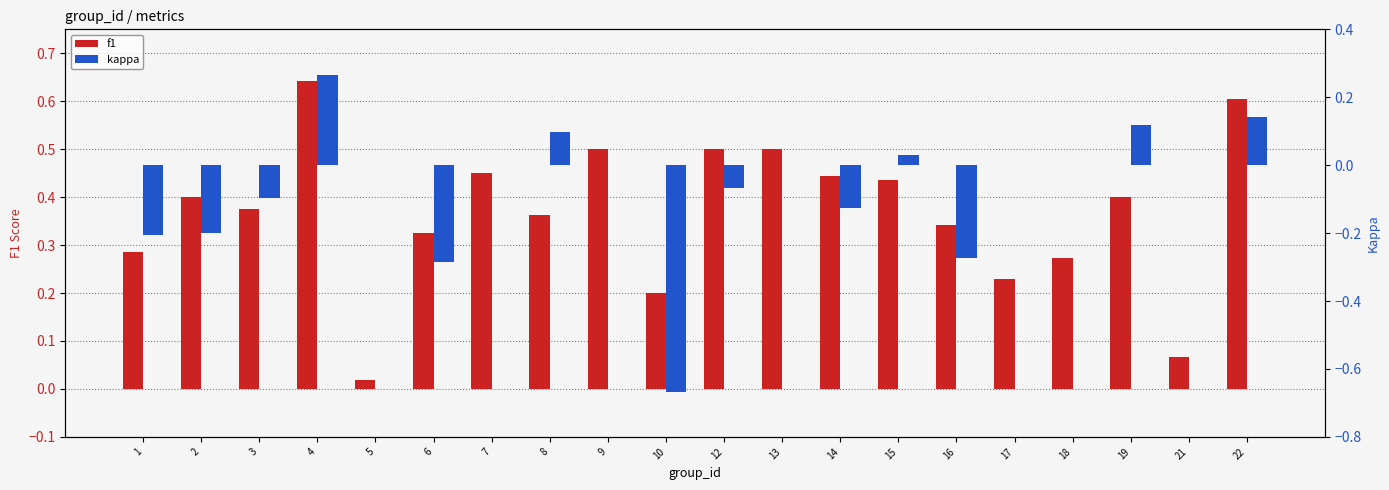

What is the average value of the kappa series?

-0.1